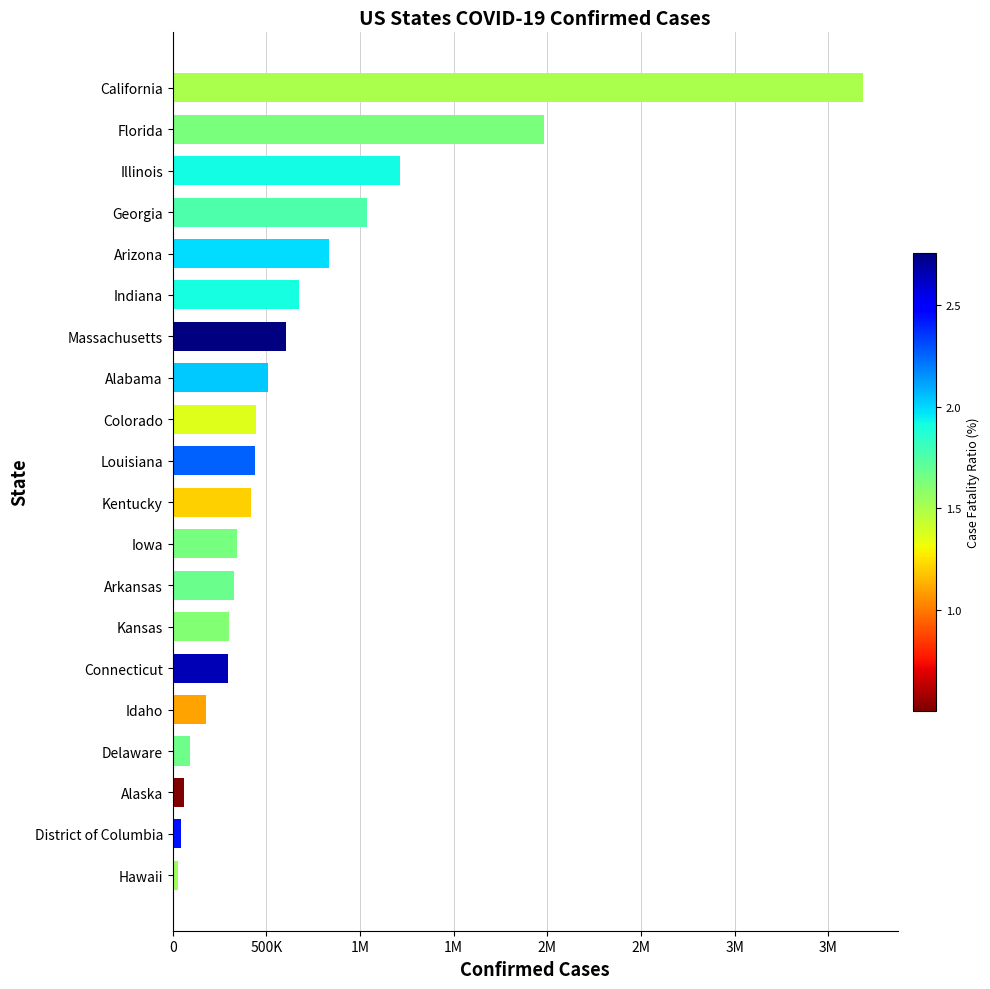

Are the bars horizontal?

Yes